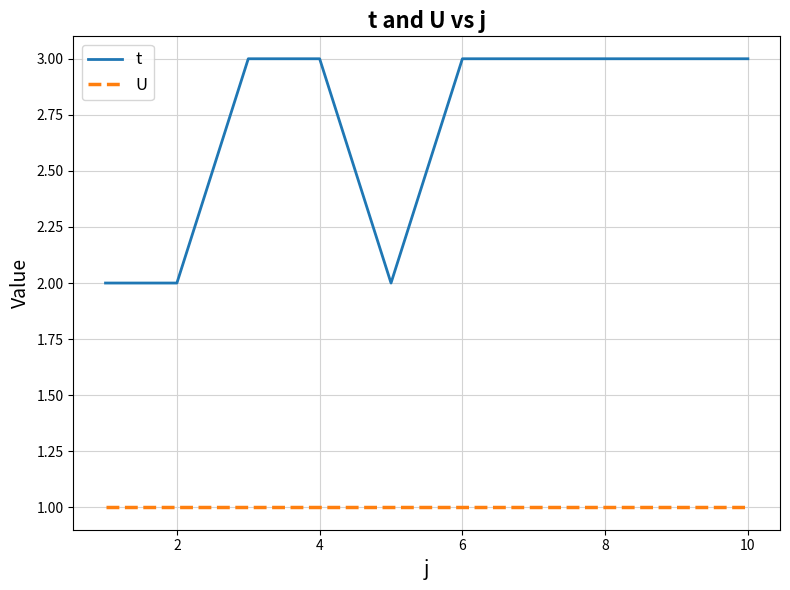

What is the highest value of the t series?

3